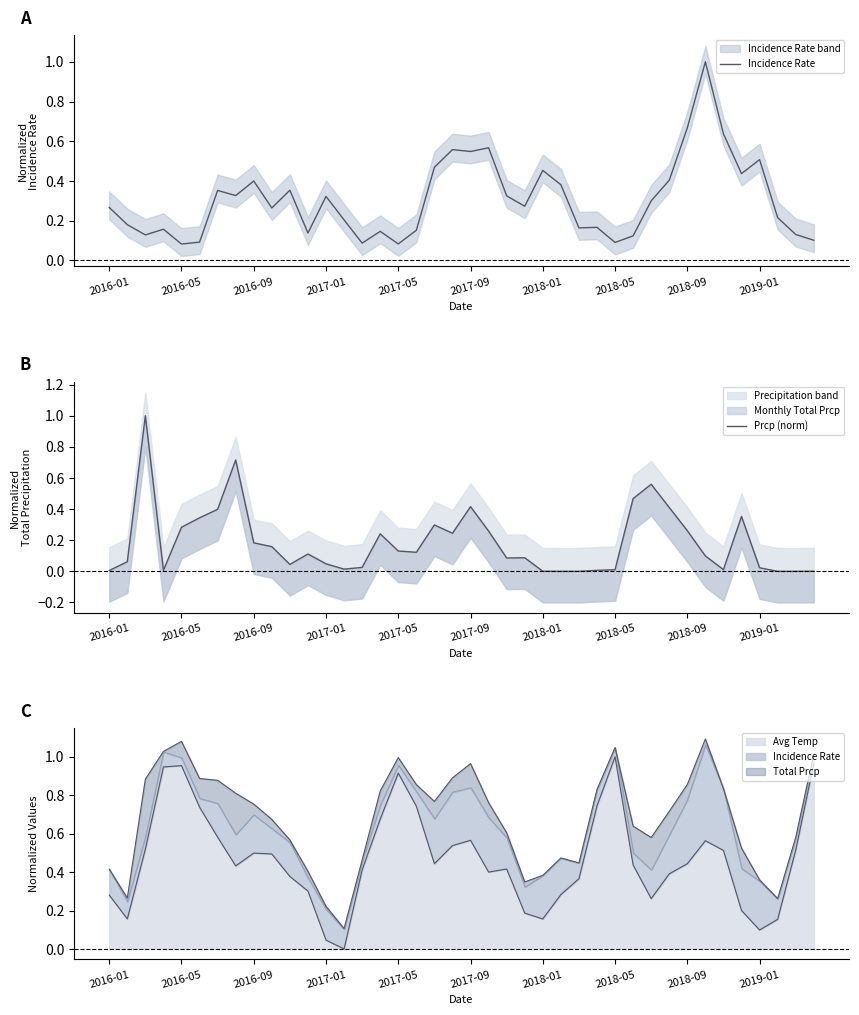

Which category has the highest value in the Avg Temp series?

2018-05